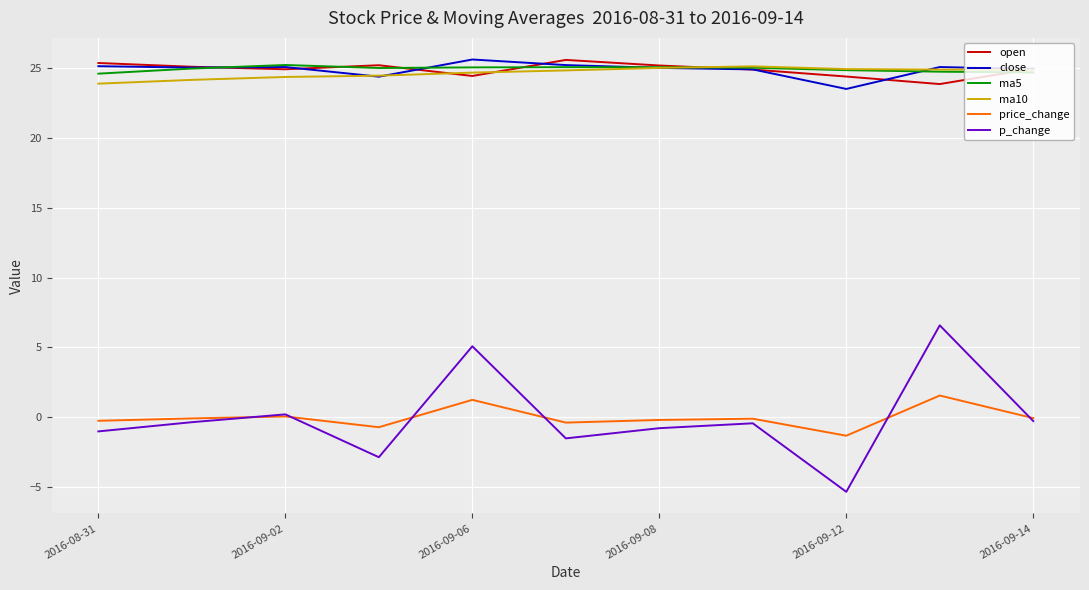

What is the minimum value for p_change?

-5.3